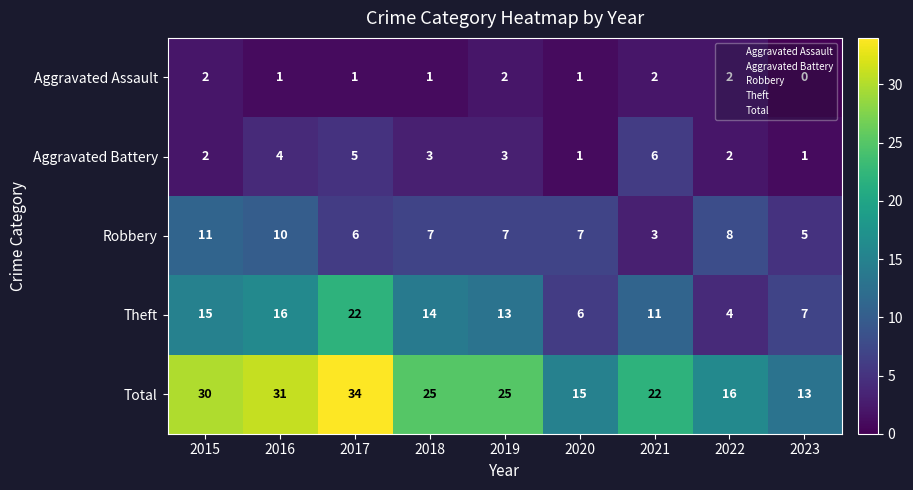

What is the greatest value displayed?

34